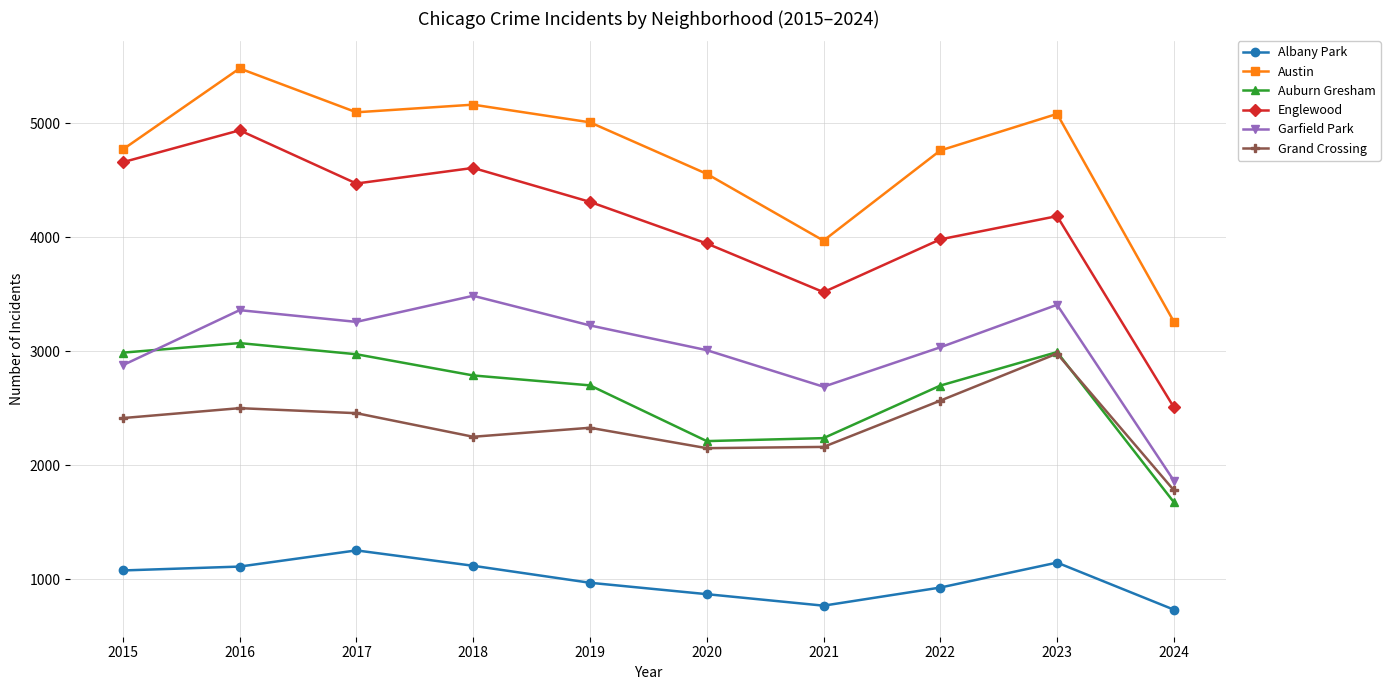

What is the total value across all series at 2024?

11818